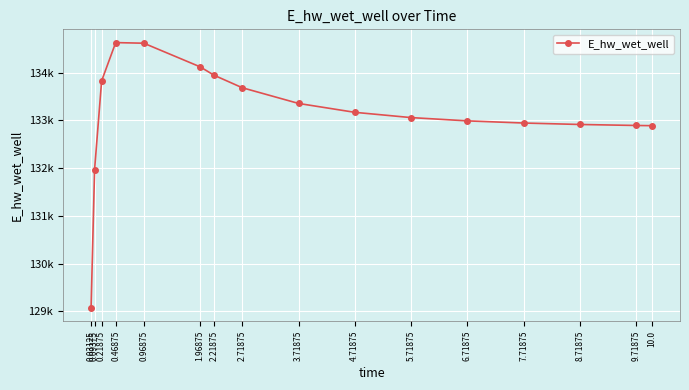

Where is the first local maximum?

0.46875